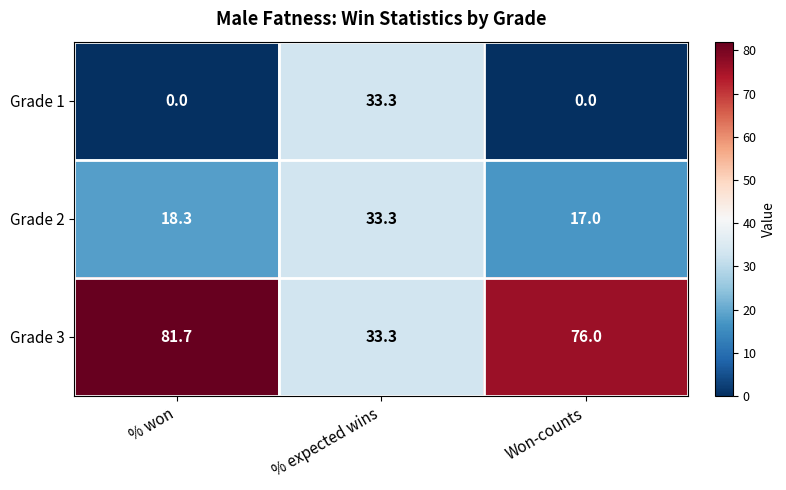

Rank the series by their average value, from highest to lowest.

Grade 3, Grade 2, Grade 1